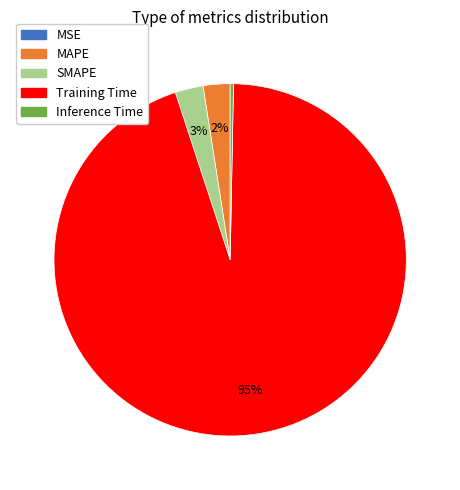

Is it true that SMAPE is 3% of the pie?

True